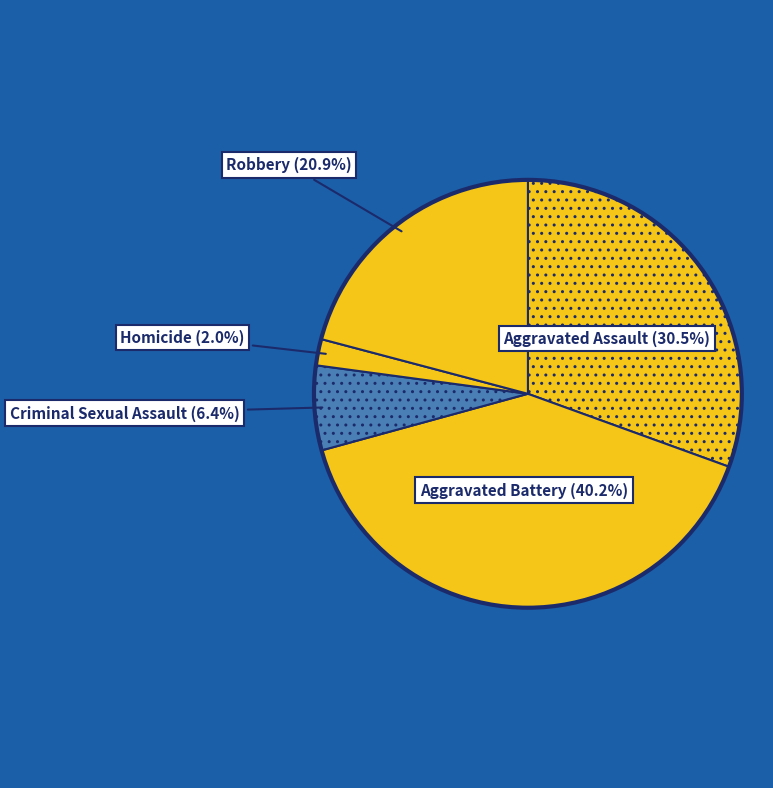

What percentage is NOT represented by Homicide?

98.0%